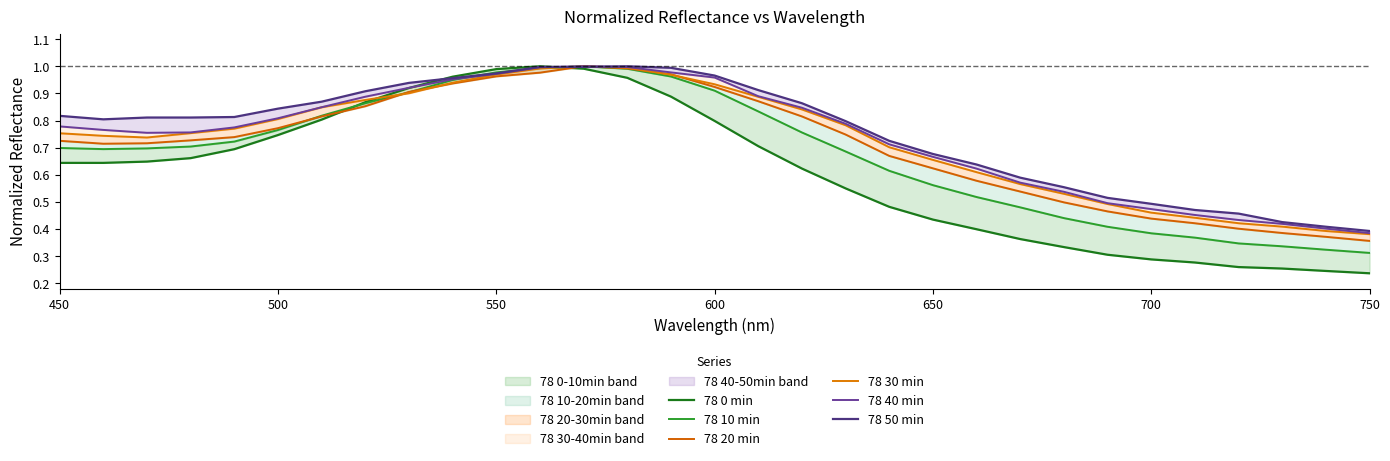

Reading right to left, transcribe all the data shown in this chart.

78 0 min: 0.2	0.2	0.3	0.3	0.3	0.3	0.3	0.3	0.4	0.4	0.4	0.5	0.5	0.6	0.7	0.8	0.9	1.0	1.0	1.0	1.0	1.0	0.9	0.9	0.8	0.7	0.7	0.7	0.6	0.6	0.6
78 10 min: 0.3	0.3	0.3	0.3	0.4	0.4	0.4	0.4	0.5	0.5	0.6	0.6	0.7	0.8	0.8	0.9	1.0	1.0	1.0	1.0	1.0	0.9	0.9	0.9	0.8	0.8	0.7	0.7	0.7	0.7	0.7
78 20 min: 0.4	0.4	0.4	0.4	0.4	0.4	0.5	0.5	0.5	0.6	0.6	0.7	0.7	0.8	0.9	0.9	1.0	1.0	1.0	1.0	1.0	0.9	0.9	0.9	0.8	0.8	0.7	0.7	0.7	0.7	0.7
78 30 min: 0.4	0.4	0.4	0.4	0.4	0.5	0.5	0.5	0.6	0.6	0.7	0.7	0.8	0.8	0.9	0.9	1.0	1.0	1.0	1.0	1.0	0.9	0.9	0.9	0.8	0.8	0.8	0.8	0.7	0.7	0.8
78 40 min: 0.4	0.4	0.4	0.4	0.5	0.5	0.5	0.5	0.6	0.6	0.7	0.7	0.8	0.8	0.9	1.0	1.0	1.0	1.0	1.0	1.0	1.0	0.9	0.9	0.8	0.8	0.8	0.8	0.8	0.8	0.8
78 50 min: 0.4	0.4	0.4	0.5	0.5	0.5	0.5	0.6	0.6	0.6	0.7	0.7	0.8	0.9	0.9	1.0	1.0	1.0	1.0	1.0	1.0	1.0	0.9	0.9	0.9	0.8	0.8	0.8	0.8	0.8	0.8